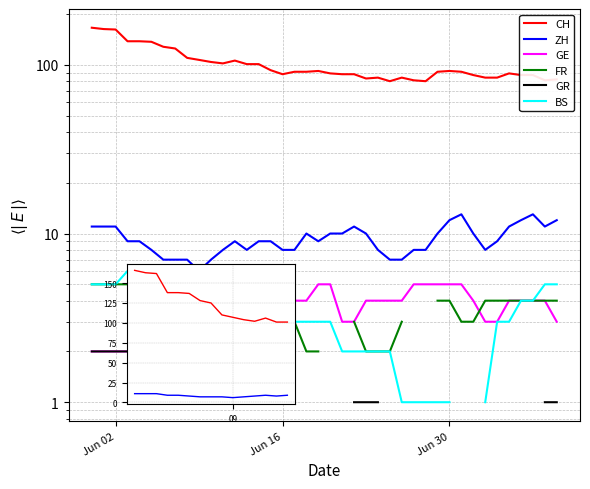

Where does the GE series first go above 4?

2020-06-12